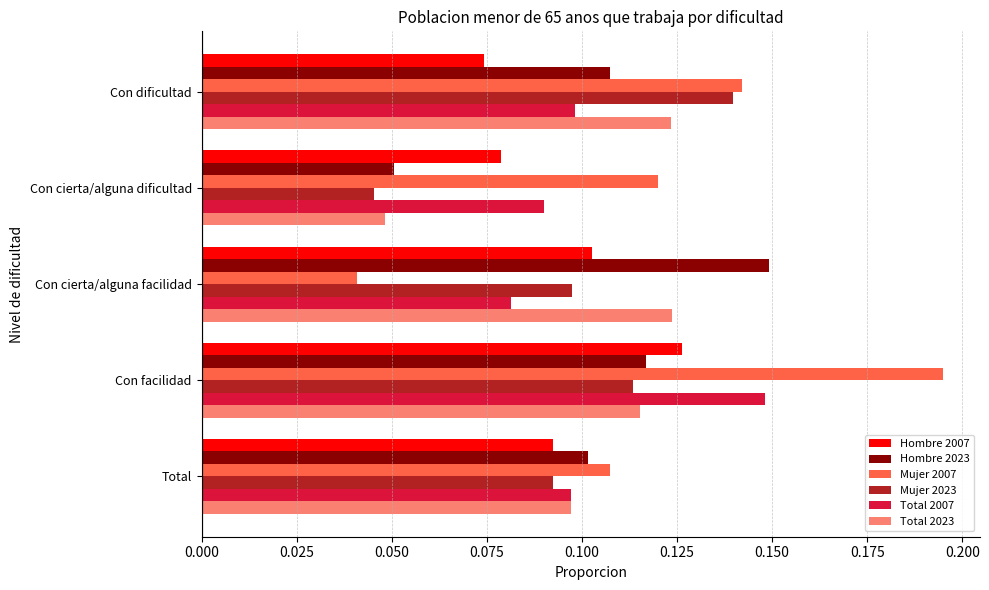

Which series has the largest total across all categories?

Mujer 2007